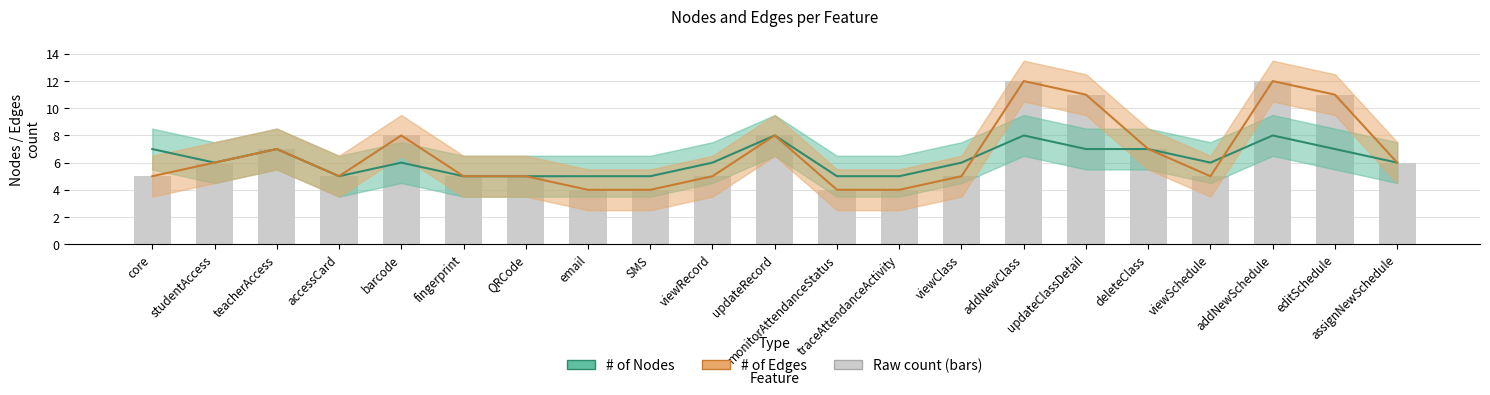

Which series changed the most between accessCard and viewSchedule?

# of Nodes